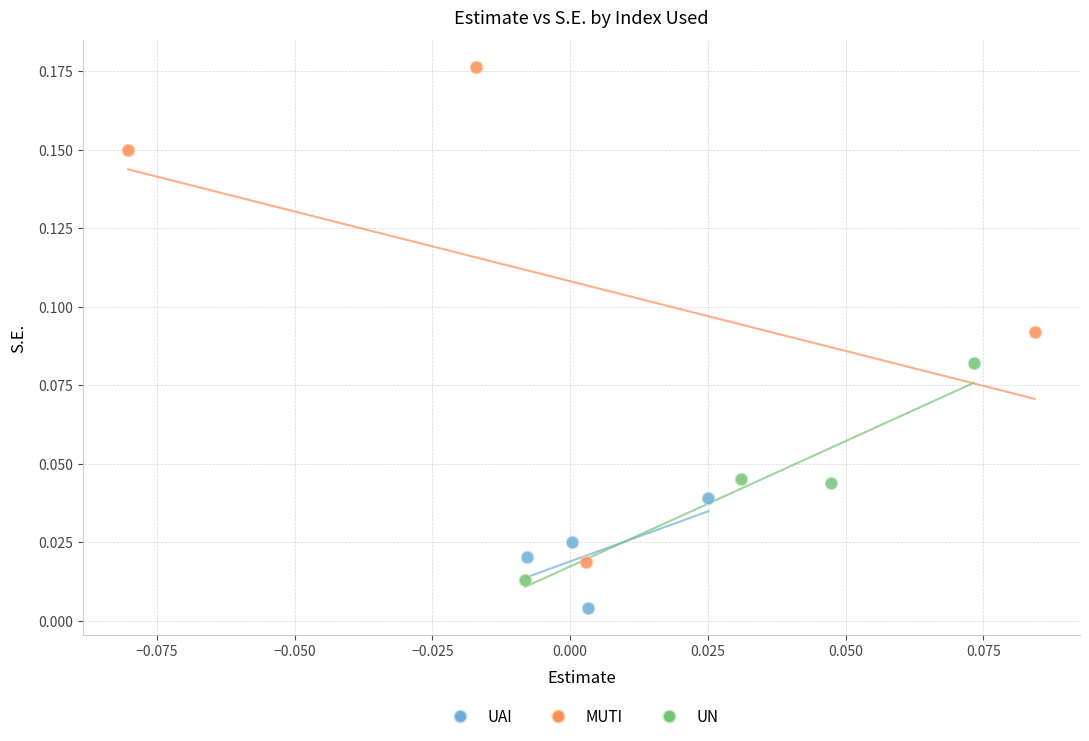

What are all the series names shown in the legend?

UAI, MUTI, UN